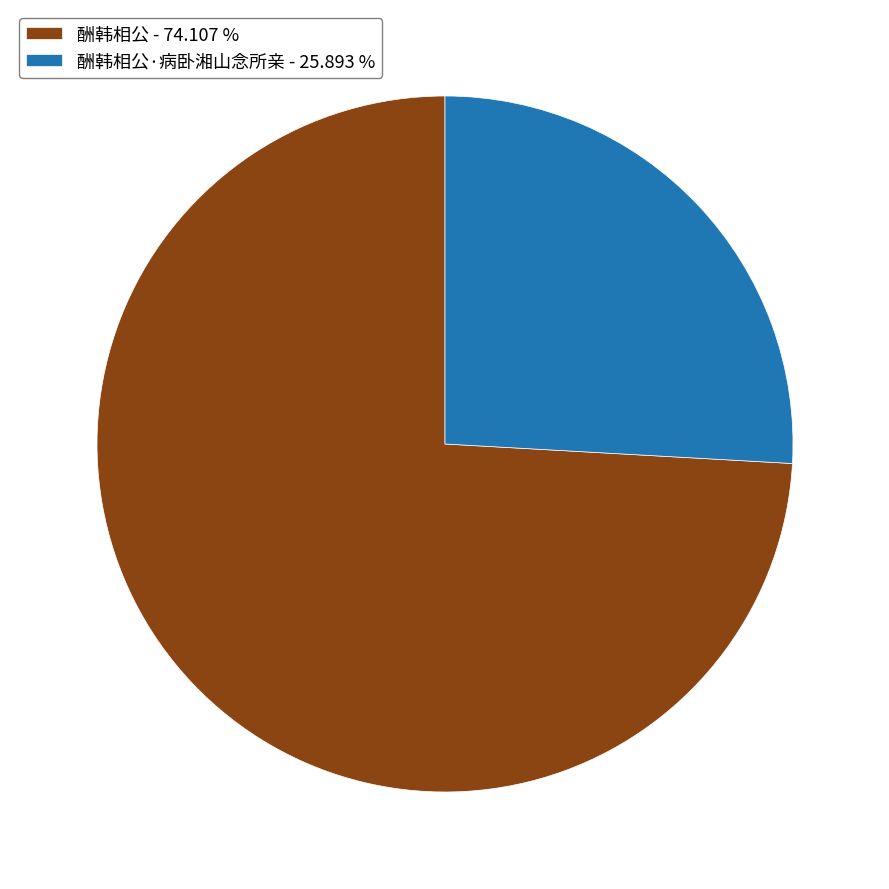

What is the largest slice in the pie chart?

酬韩相公 - 74.107 %